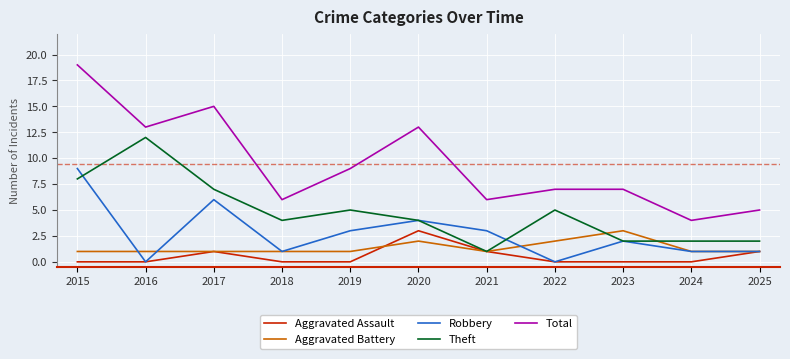

Is it true that Total equals 6 at 2016?

False